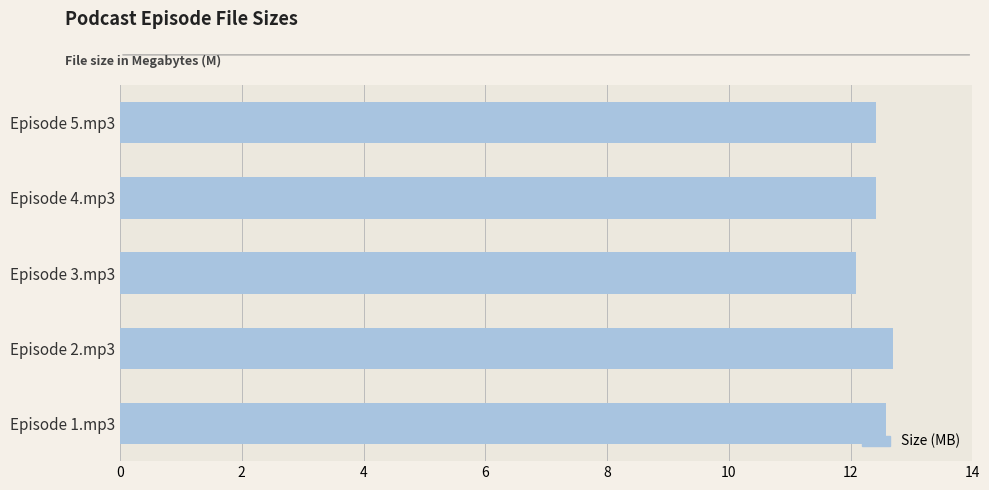

The value at Episode 3.mp3 is 12.1. True or false?

True